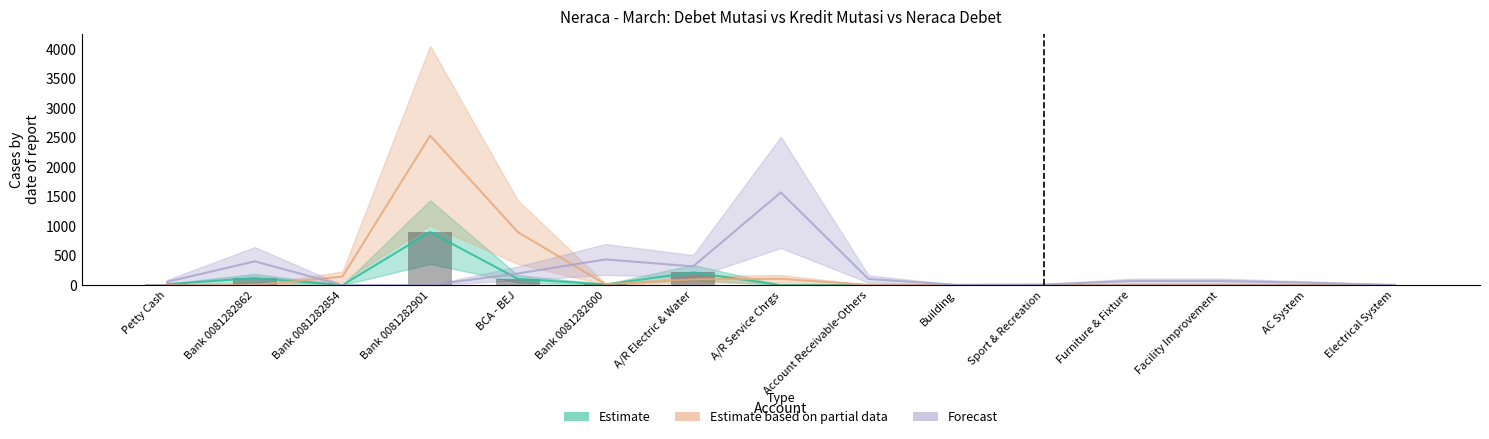

What is the average value of the Forecast series?

218.6